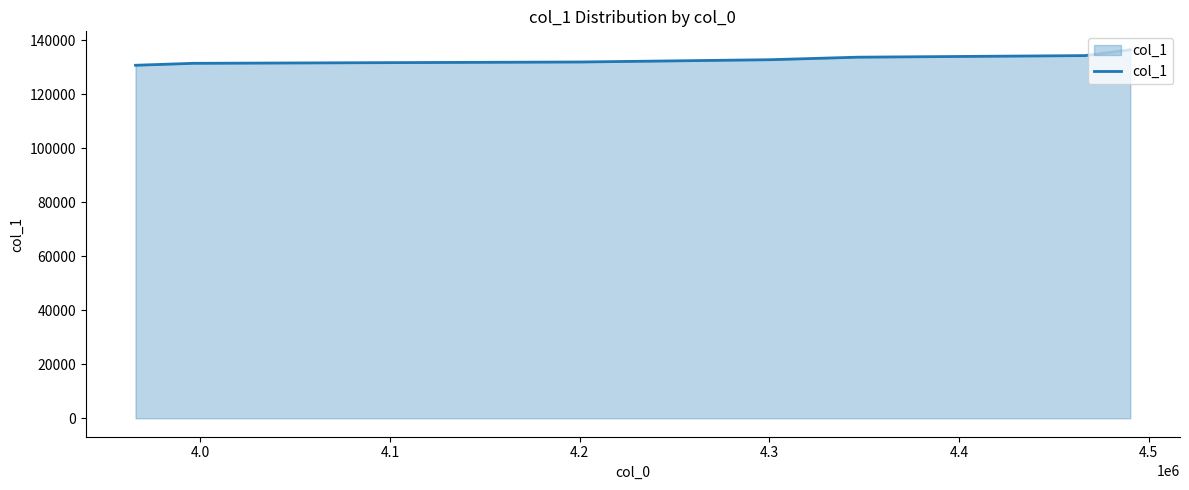

What is the maximum value shown in the chart?

136475.9